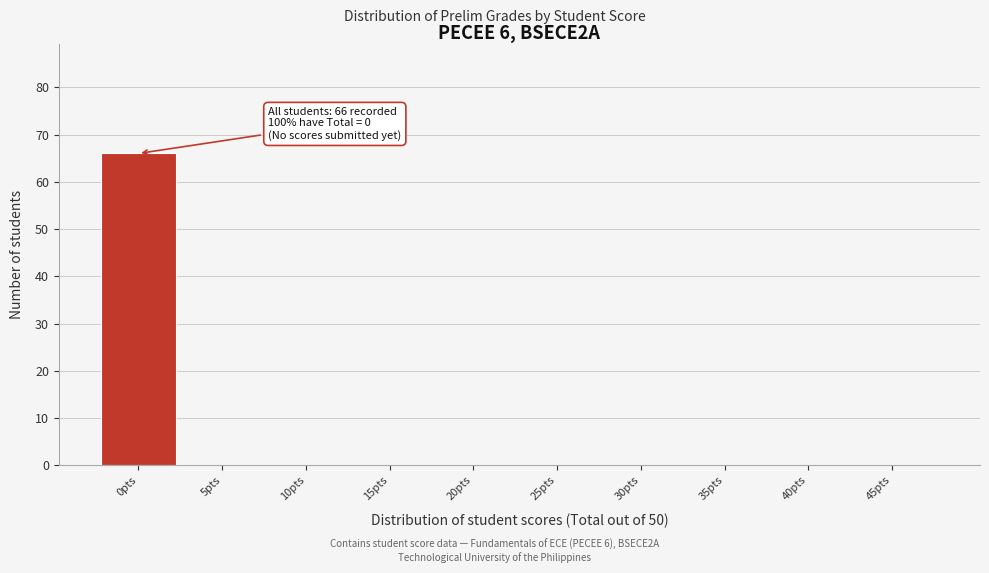

Reading left to right, transcribe all the data shown in this chart.

0pts=66	5pts=0	10pts=0	15pts=0	20pts=0	25pts=0	30pts=0	35pts=0	40pts=0	45pts=0